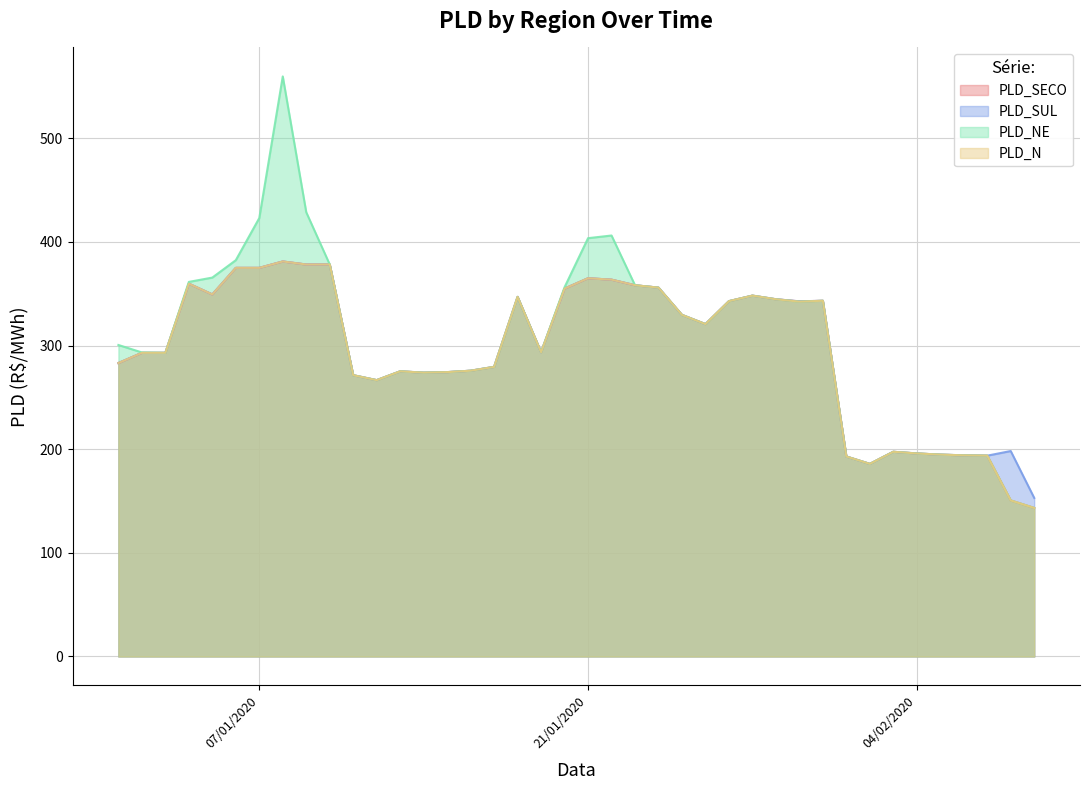

In PLD_N, how many points are higher than both neighbors (excluding endpoints)?

10